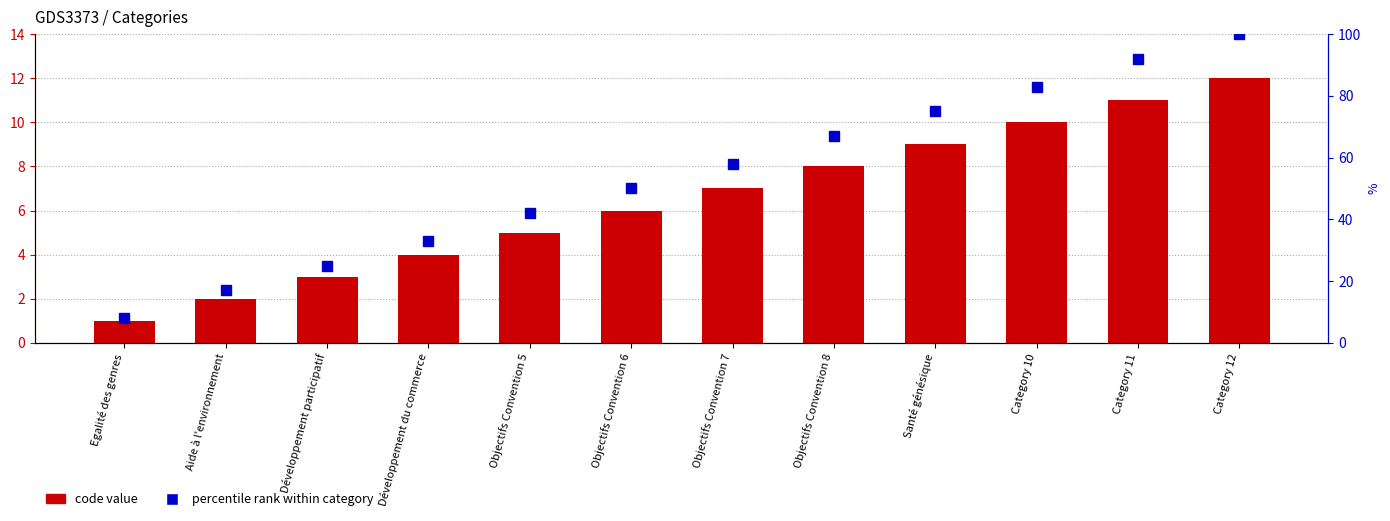

Reading left to right, extract all data points from this chart.

code value: Egalité des genres=1	Aide à l'environnement=2	Développement participatif=3	Développement du commerce=4	Objectifs Convention 5=5	Objectifs Convention 6=6	Objectifs Convention 7=7	Objectifs Convention 8=8	Santé génésique=9	Category 10=10	Category 11=11	Category 12=12
percentile rank within category: Egalité des genres=8	Aide à l'environnement=17	Développement participatif=25	Développement du commerce=33	Objectifs Convention 5=42	Objectifs Convention 6=50	Objectifs Convention 7=58	Objectifs Convention 8=67	Santé génésique=75	Category 10=83	Category 11=92	Category 12=100